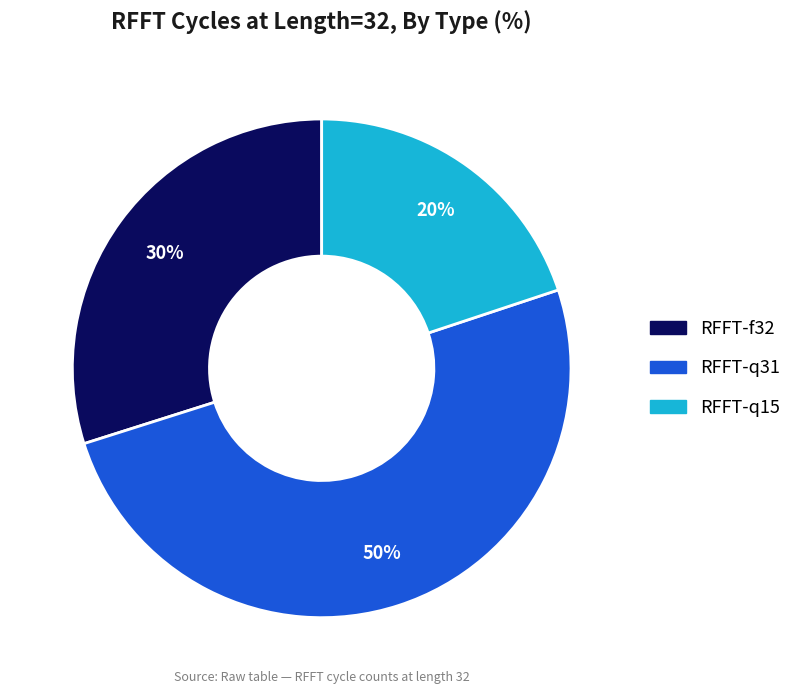

Which category accounts for the majority?

RFFT-q31